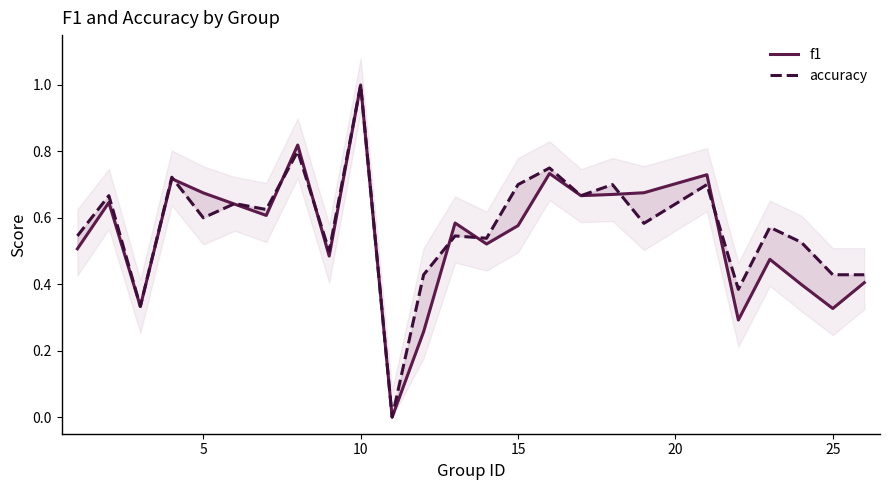

How many f1 values are between 0 and 1?

25